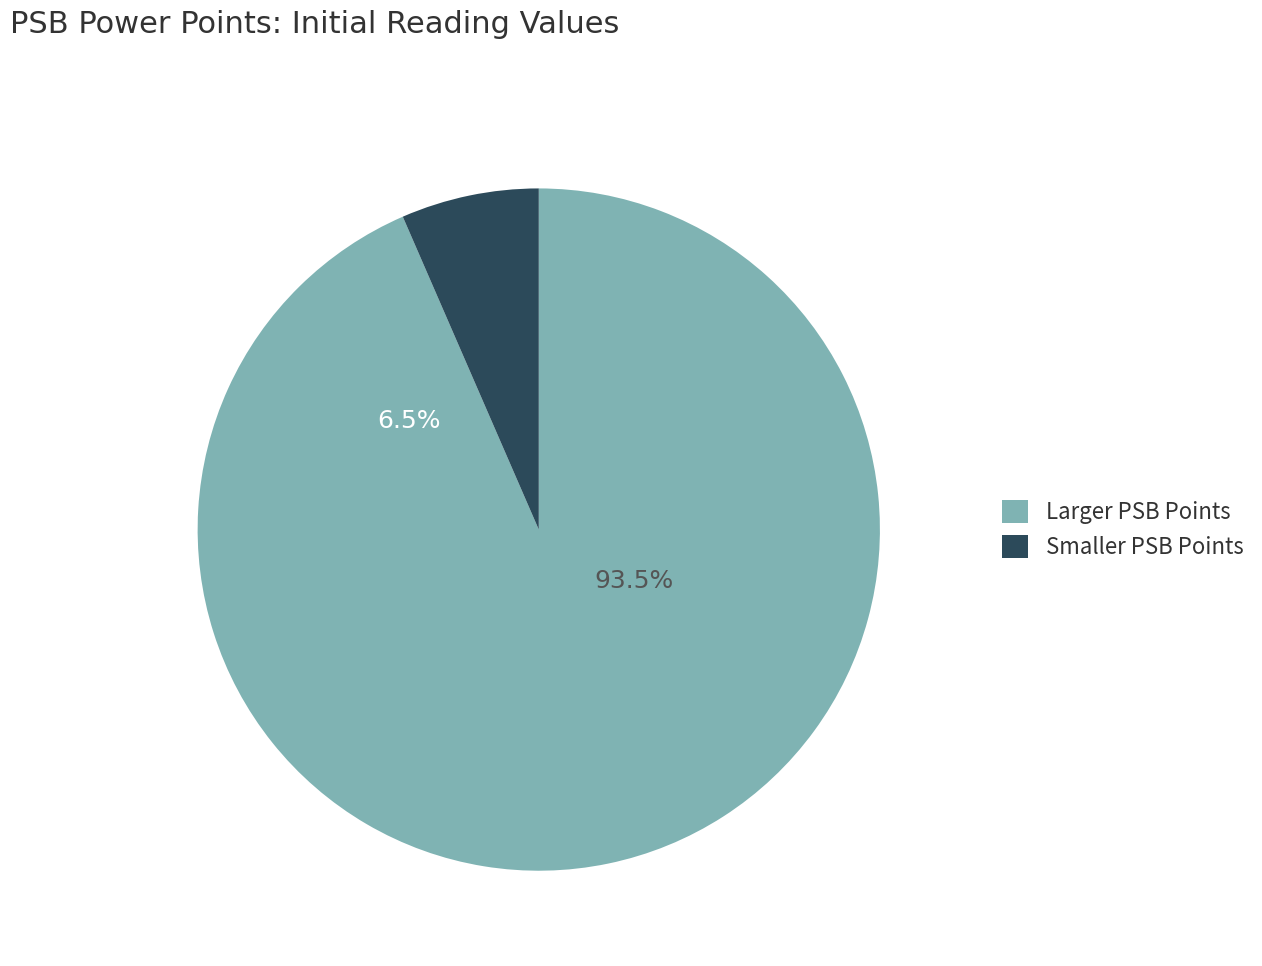

Count the number of slices in the pie.

7